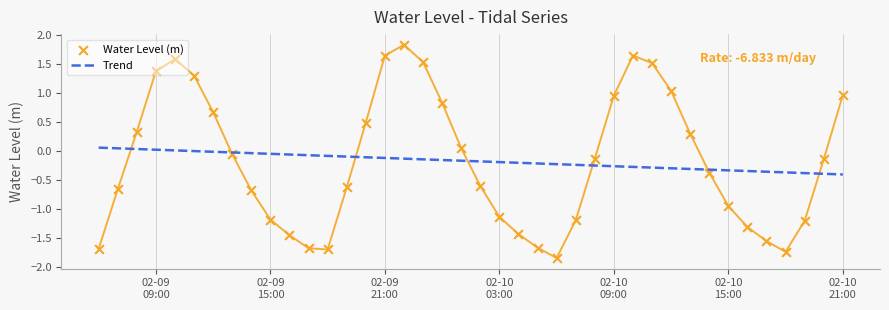

What are all the series names shown in the legend?

Trend, Water Level (m)